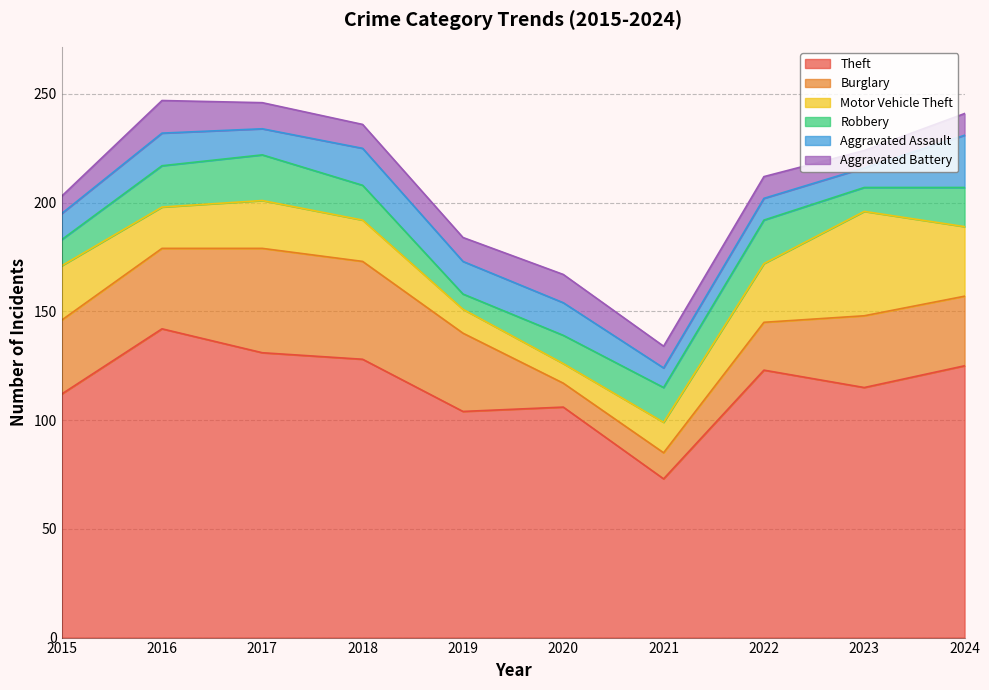

Does the chart have visible grid lines?

Yes